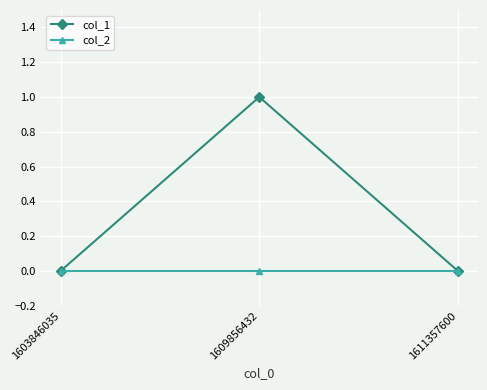

The col_2 series shows 0 at 1611357600. True or false?

True